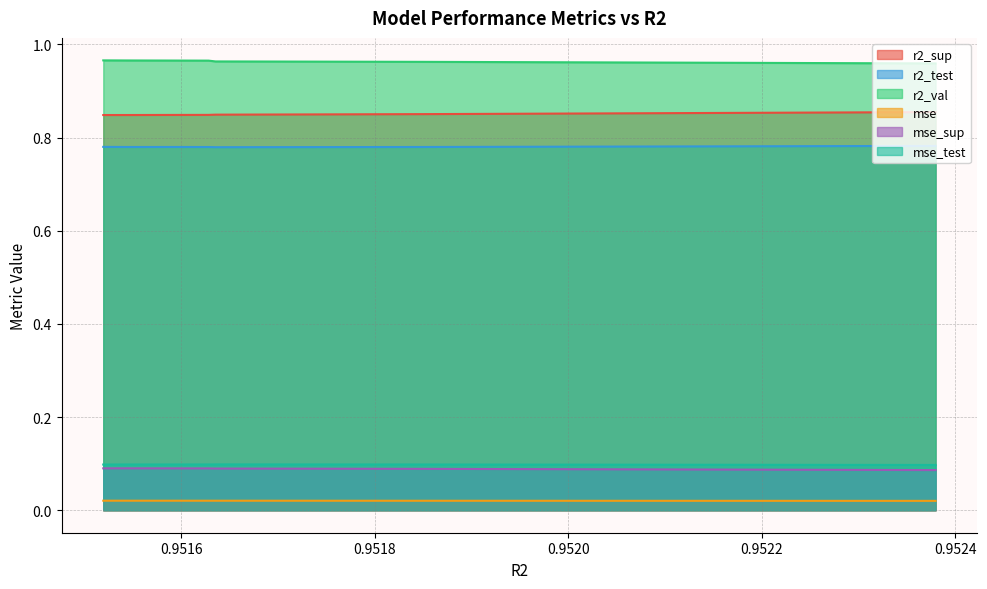

What is the difference between the highest and lowest values at 0.951712406771436?

0.9